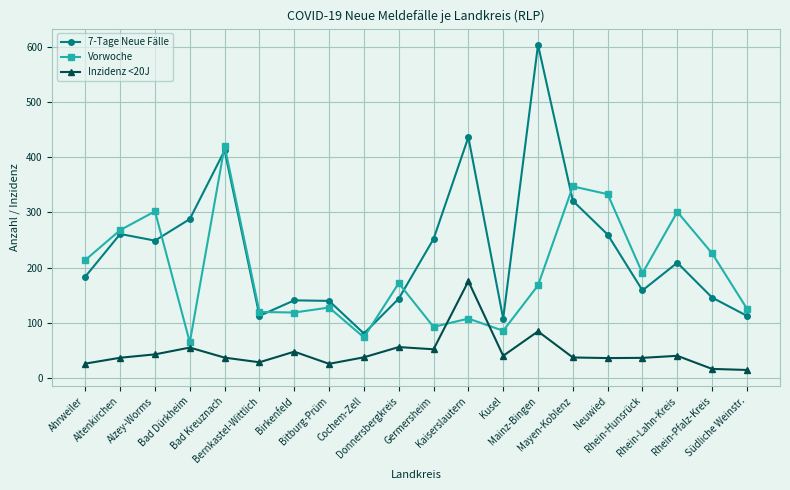

At which label is 7-Tage Neue Fälle closest to 342?

Mayen-Koblenz